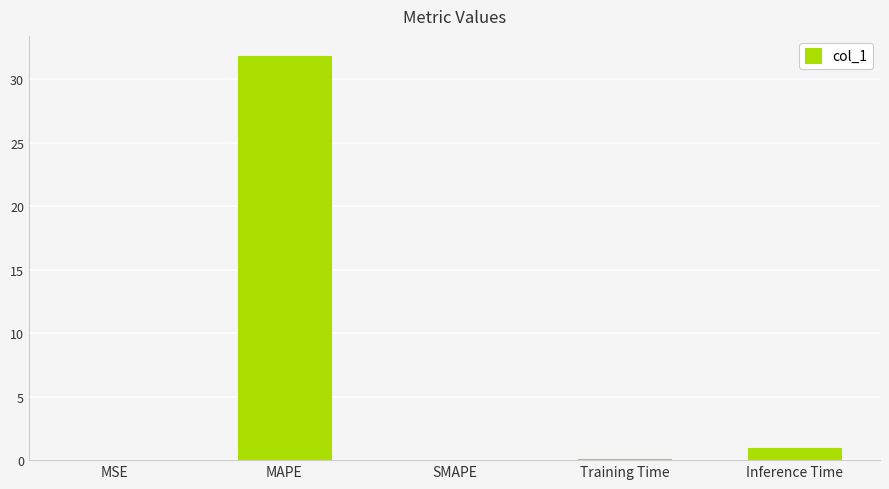

The chart shows a value of 31.8 at MAPE. True or false?

True